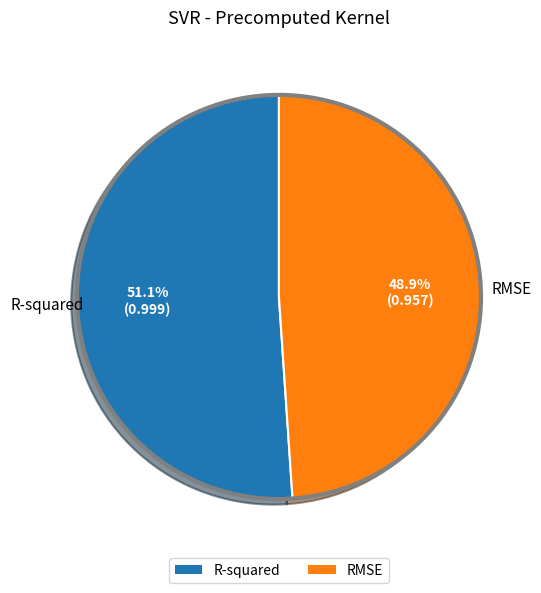

What percentage is NOT represented by R-squared?

48.9%